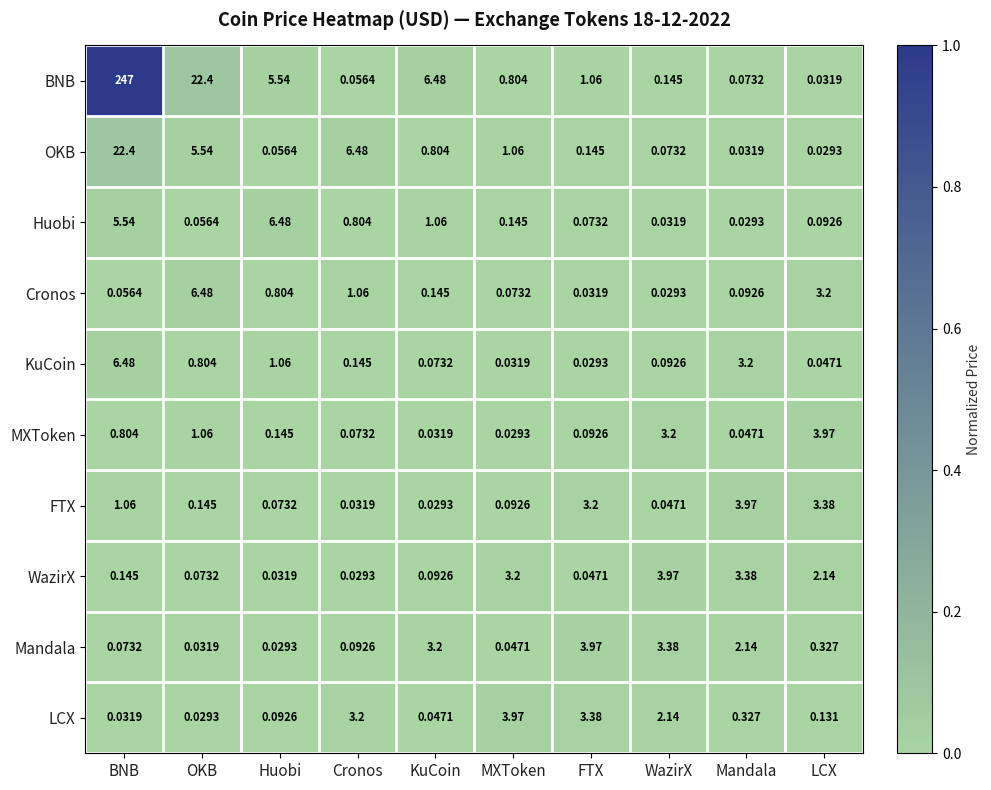

Which series has the largest range (max minus min)?

BNB